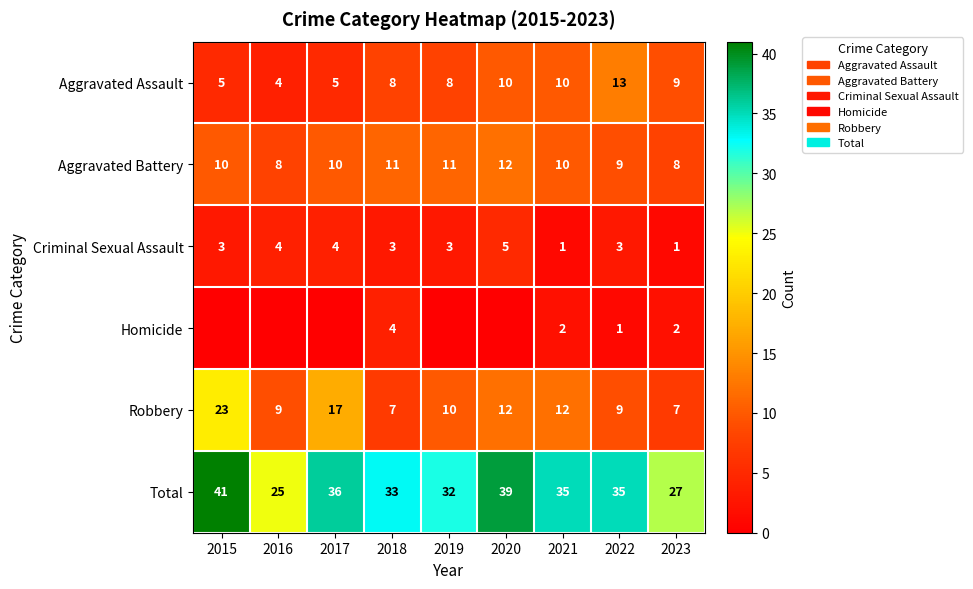

At 2018, list the series in order from smallest to largest.

Criminal Sexual Assault, Homicide, Robbery, Aggravated Assault, Aggravated Battery, Total